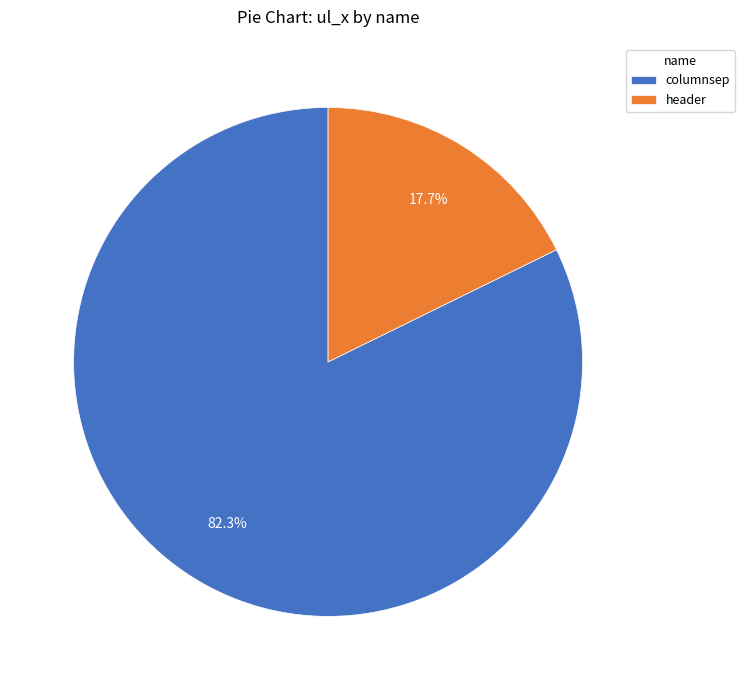

How many segments does this pie chart have?

2